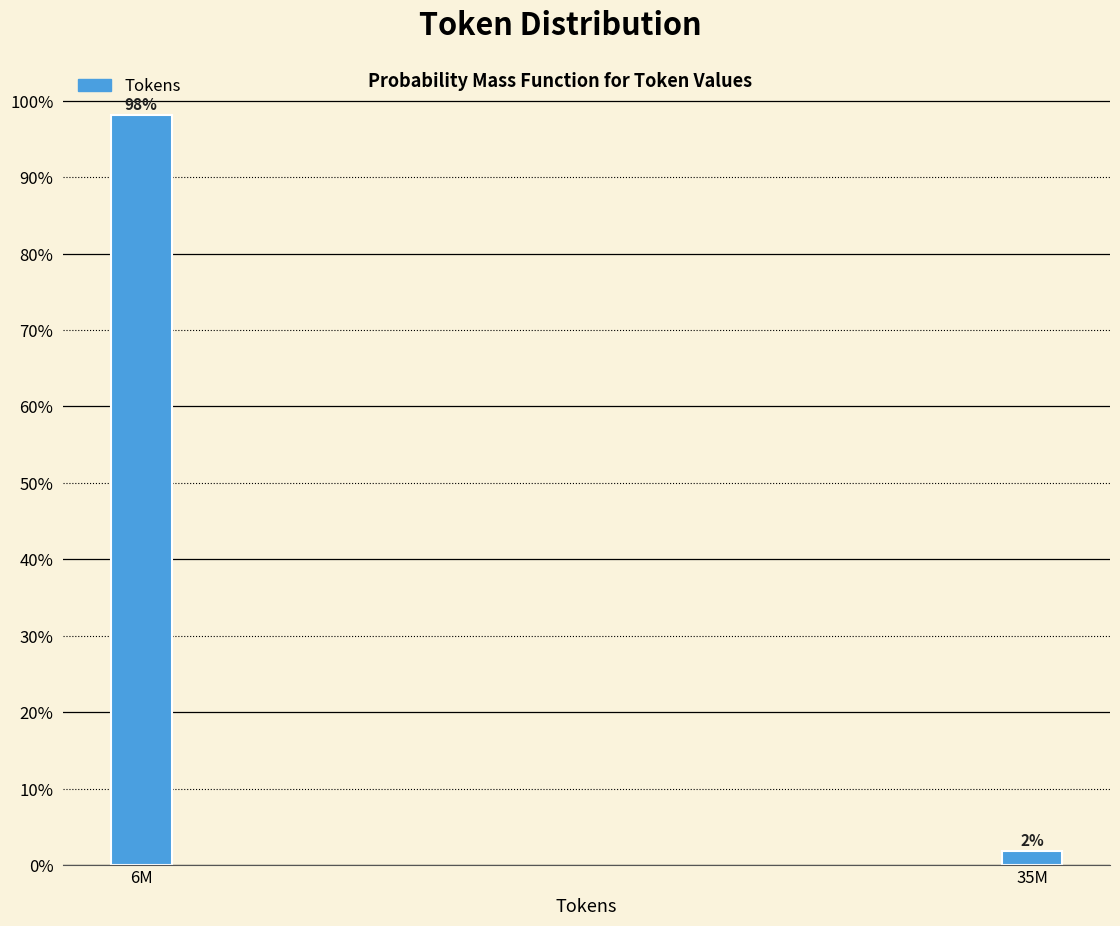

What is the maximum value shown in the chart?

98.1